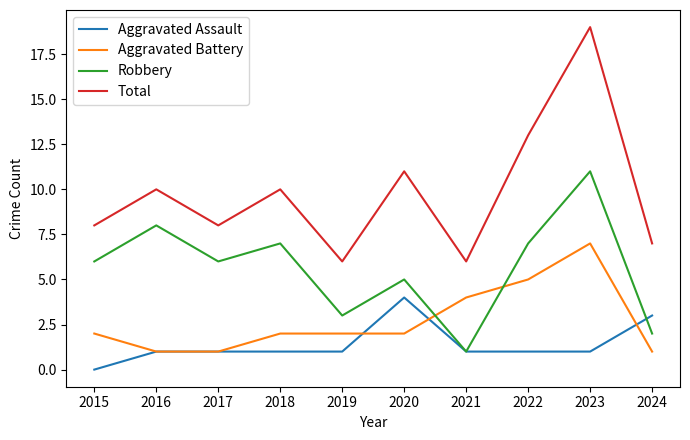

The Total series shows 6 at 2019. True or false?

True